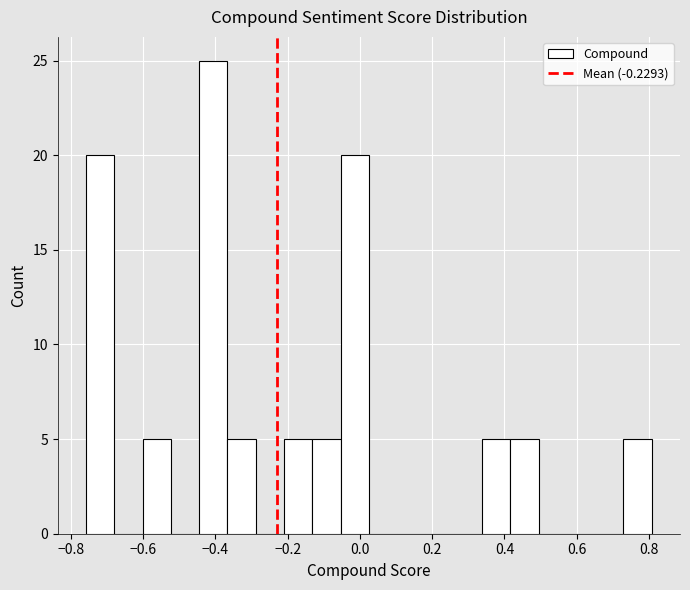

Read against the x-axis, roughly where is the centre of the tallest bar?

-0.40